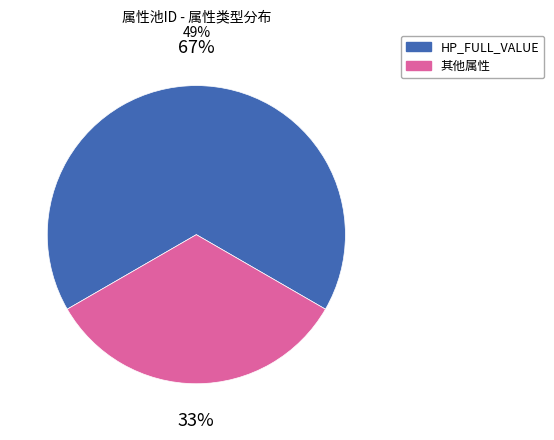

Is the sum of 其他属性 and HP_FULL_VALUE greater than half?

Yes